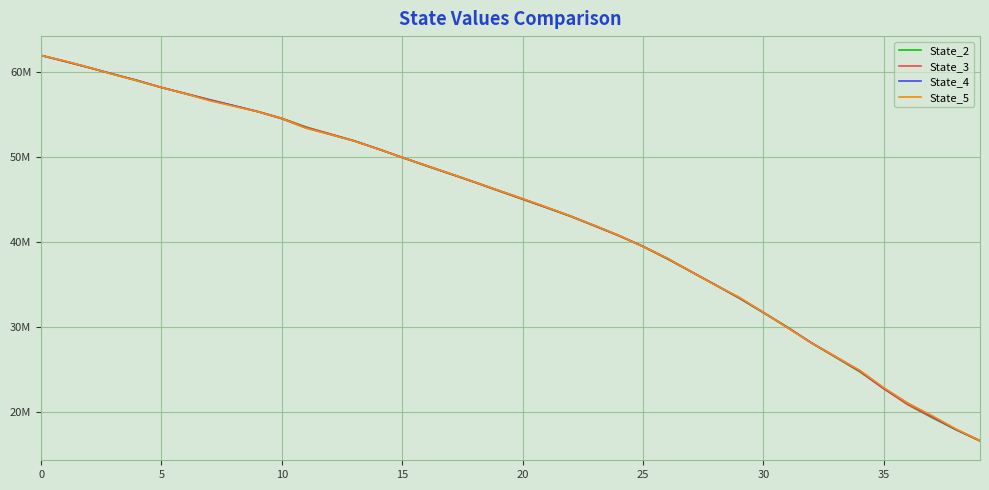

What is the difference between the maximum and minimum values in the State_2 series?

45263175.1